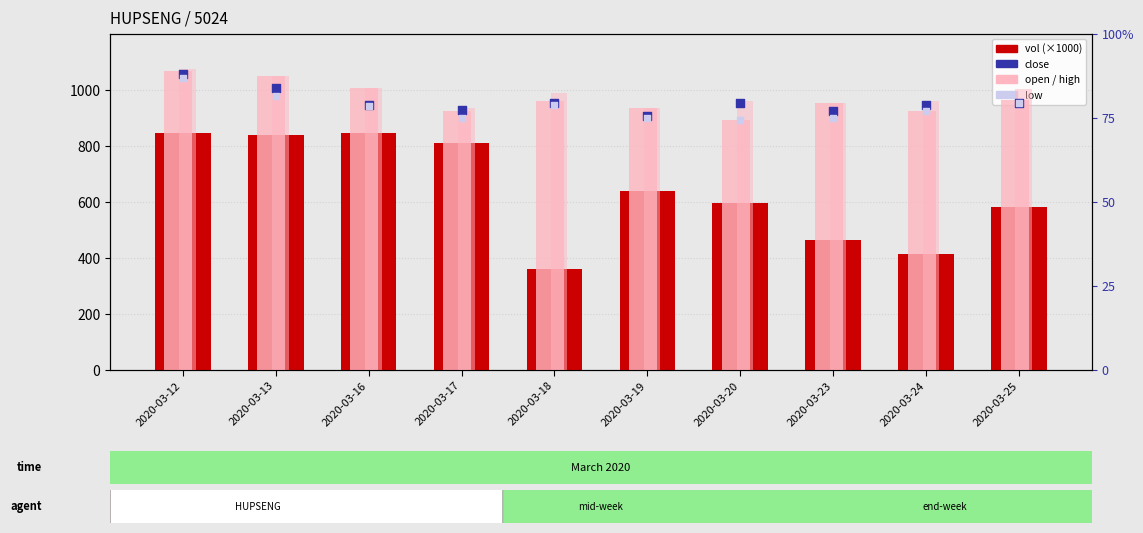

Which series contains the lowest Y value?

open